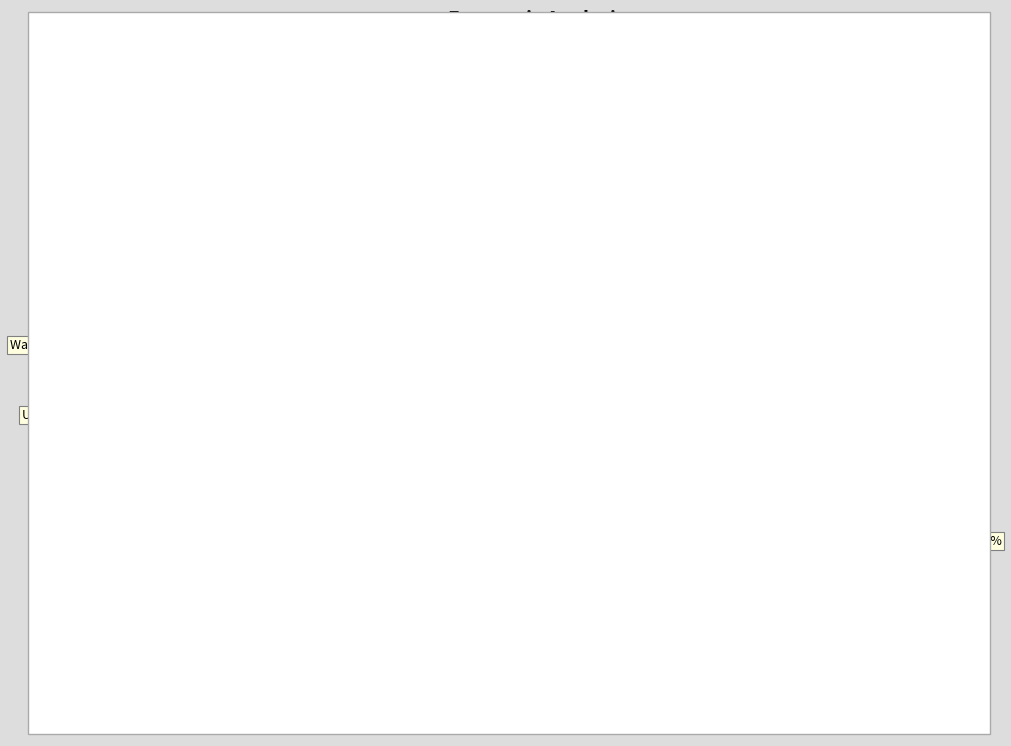

Is there any slice that represents more than half of the pie?

Yes